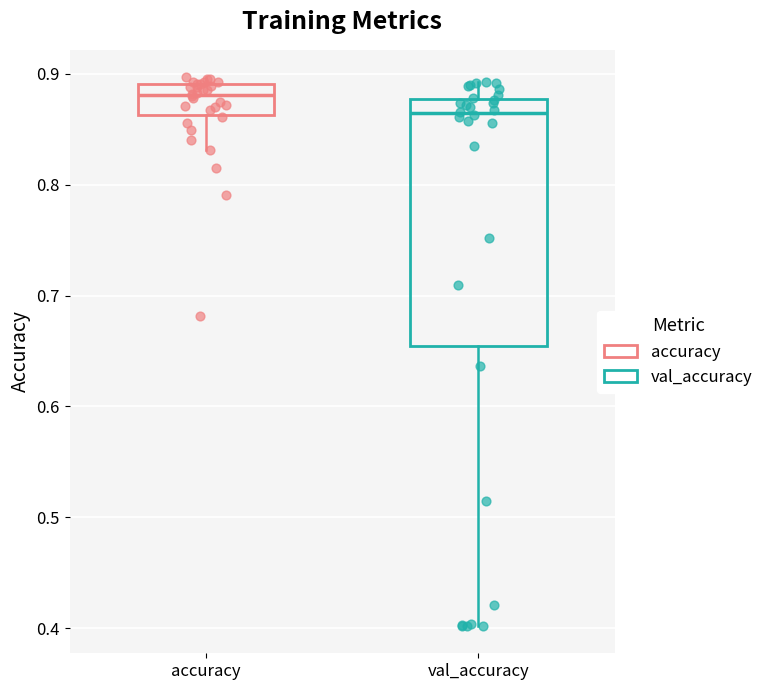

Reading left to right, read every box against the y-axis: the position of its median line, the range the box covers, and the ends of its whiskers. The values are not printed on the chart, so give them approximately, as read against the axis.

accuracy: median 0.88, box 0.86 to 0.89, whiskers 0.83 to 0.90
val_accuracy: median 0.86, box 0.65 to 0.88, whiskers 0.40 to 0.89